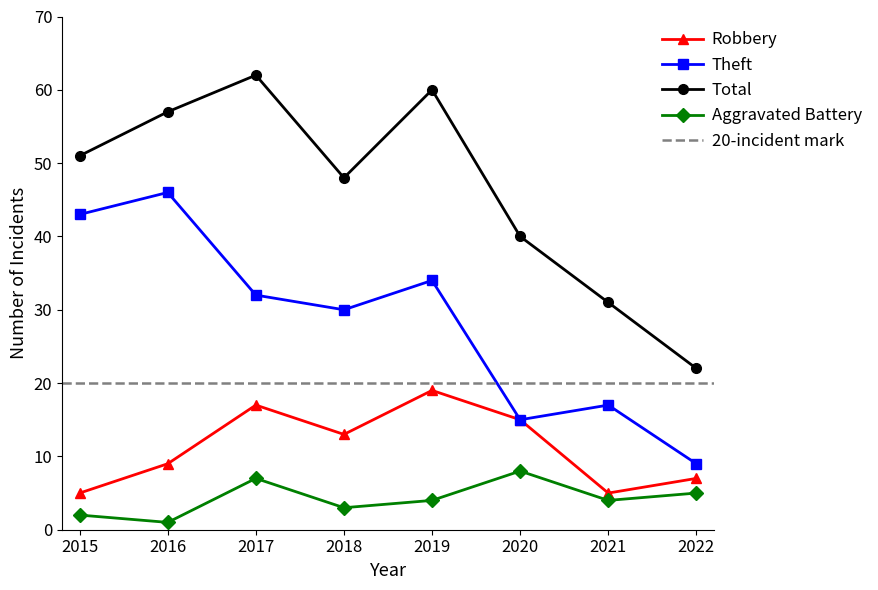

What is the difference between the highest and lowest values at 2019?

56